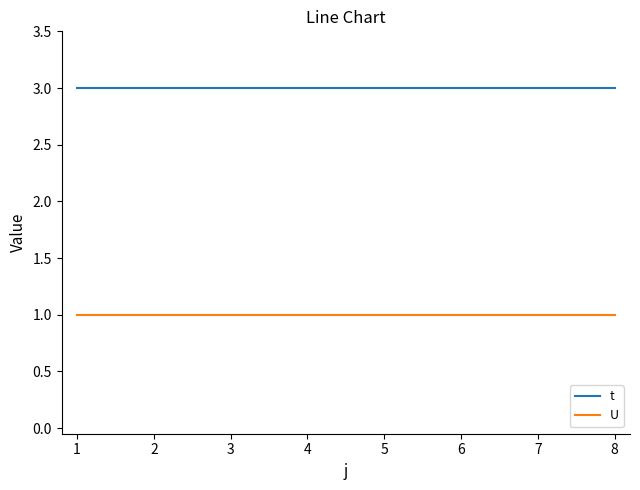

True or false: t has a value of 5 at 6.

False